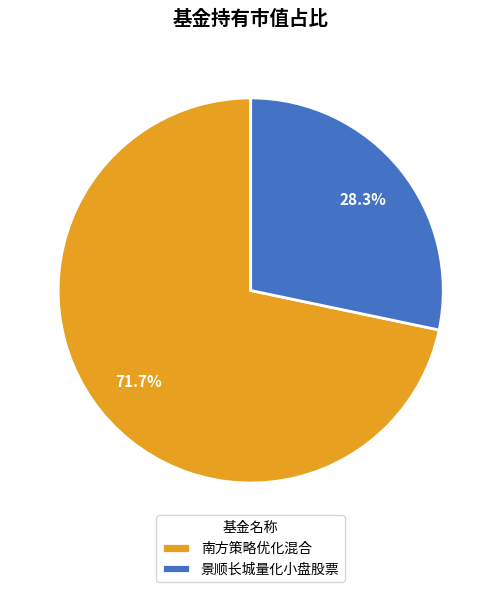

Which slice is the smallest?

景顺长城量化小盘股票